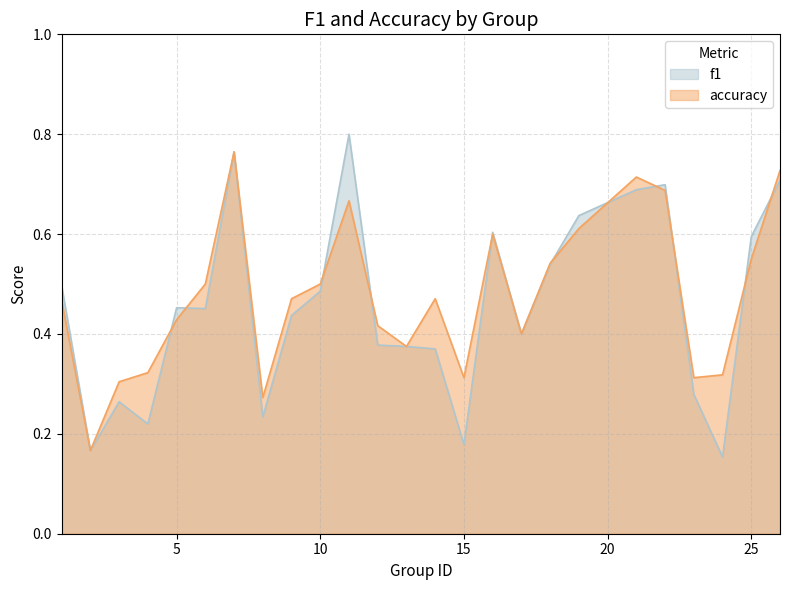

The f1 series shows 0.3 at 3. True or false?

True